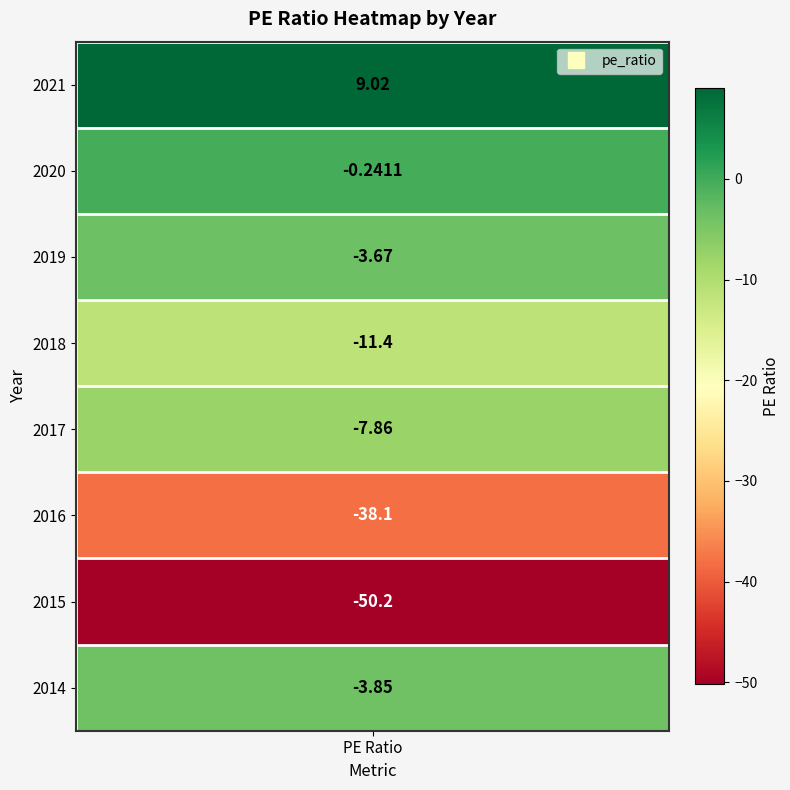

Is it true that the value at 2017 is -13.0?

False